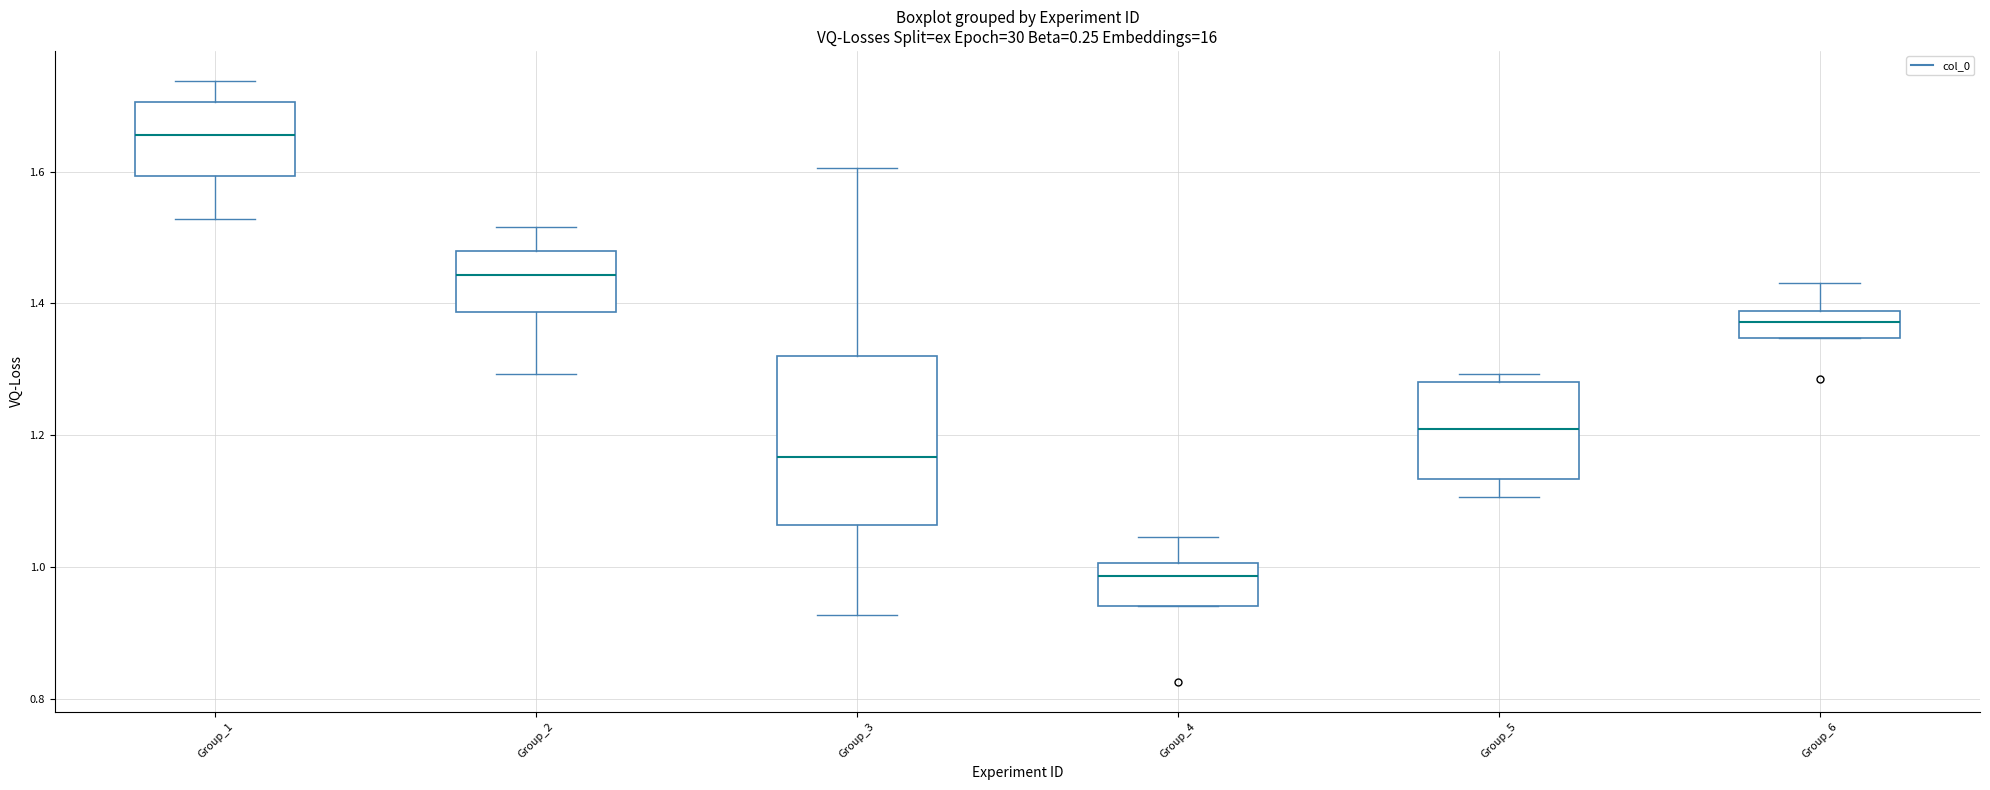

Reading left to right, transcribe this box plot: for each box, give where its median line is, the range the box spans, and where its two whiskers end, as read against the y-axis. The values are not printed on the chart, so give them approximately, as read against the axis.

Group_1: median 1.66, box 1.60 to 1.70, whiskers 1.52 to 1.74
Group_2: median 1.44, box 1.38 to 1.48, whiskers 1.30 to 1.52
Group_3: median 1.16, box 1.06 to 1.32, whiskers 0.92 to 1.60
Group_4: median 0.98, box 0.94 to 1.00, whiskers 0.94 to 1.04
Group_5: median 1.20, box 1.14 to 1.28, whiskers 1.10 to 1.30
Group_6: median 1.38 (inside the box), box 1.34 to 1.38, whiskers 1.34 to 1.44